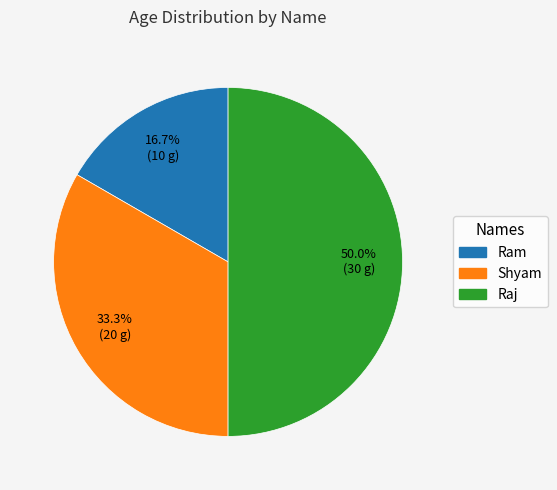

Which category has the smallest portion of the pie?

Ram